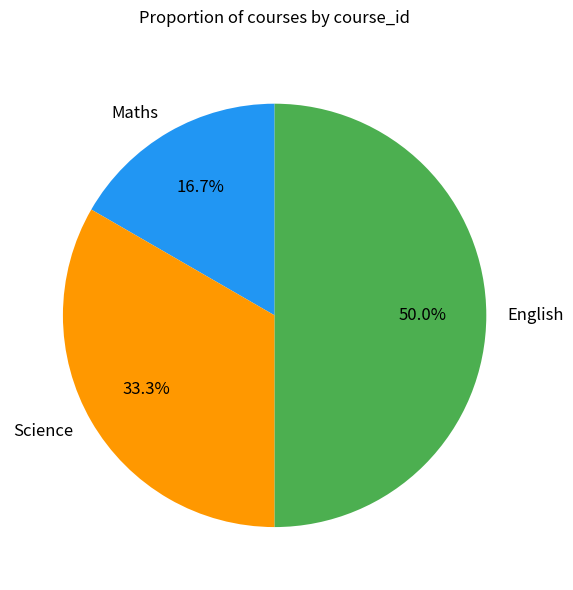

Which category has the biggest portion of the pie?

English